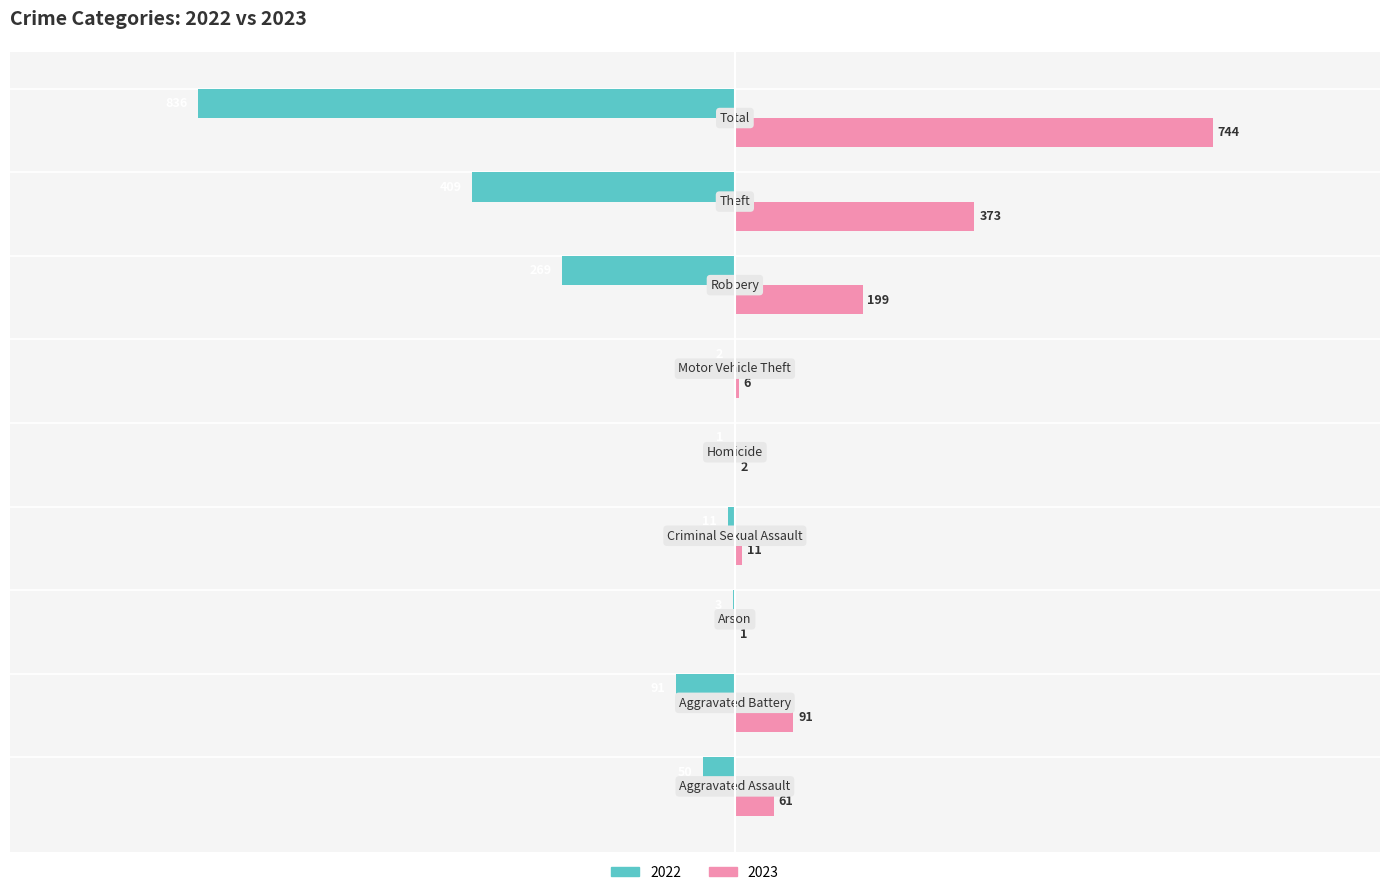

What are all the series names shown in the legend?

2022, 2023